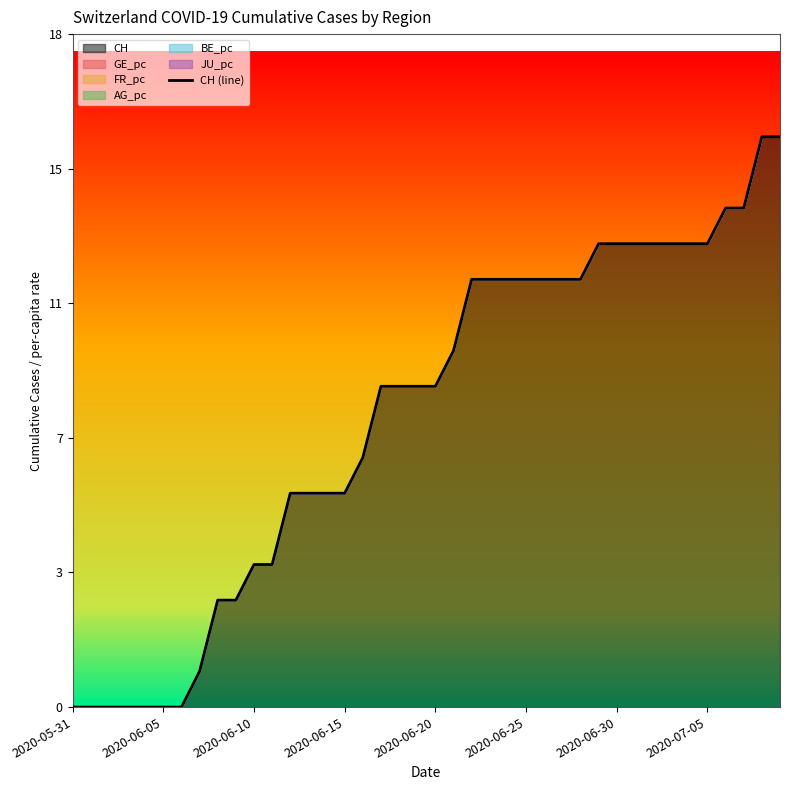

What is the label of the 17th point from the right?

23